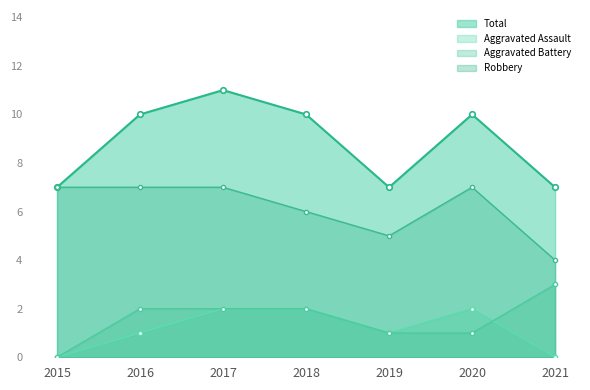

What is the value of the Total point at the 6th from the left?

10